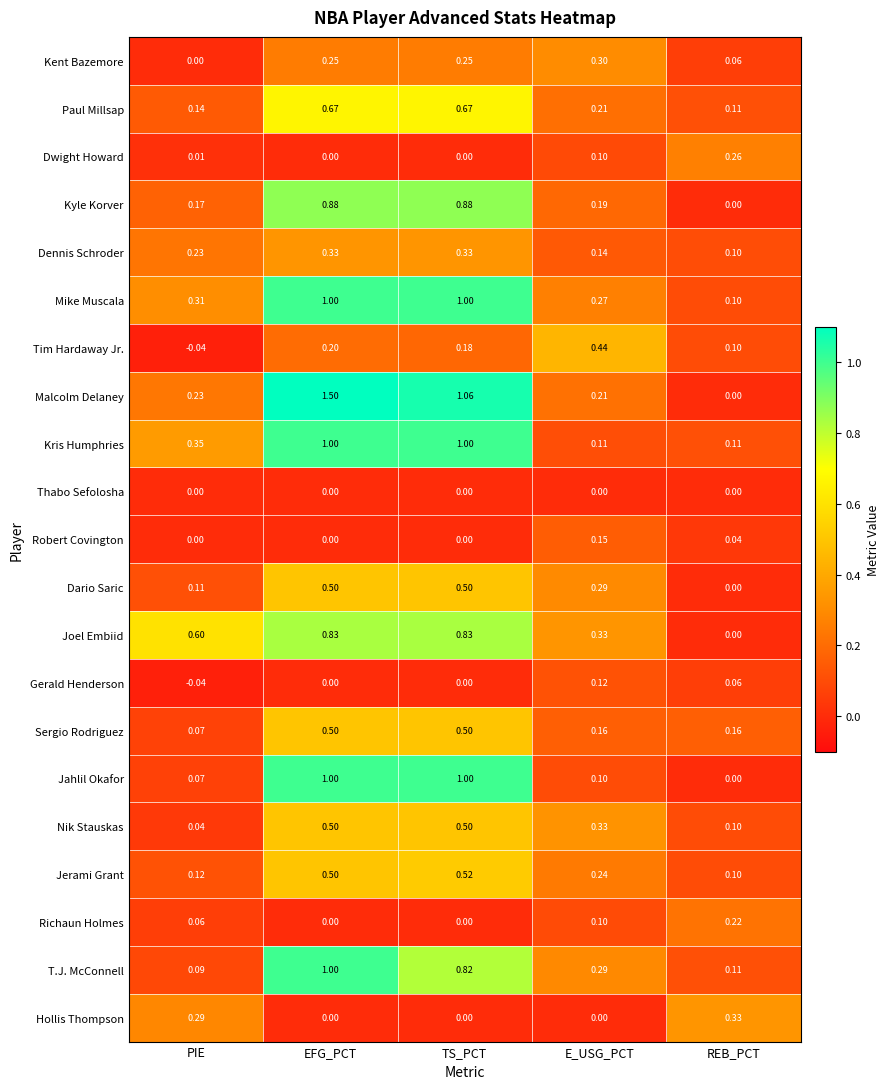

Between EFG_PCT and E_USG_PCT, which series saw the biggest shift?

Malcolm Delaney